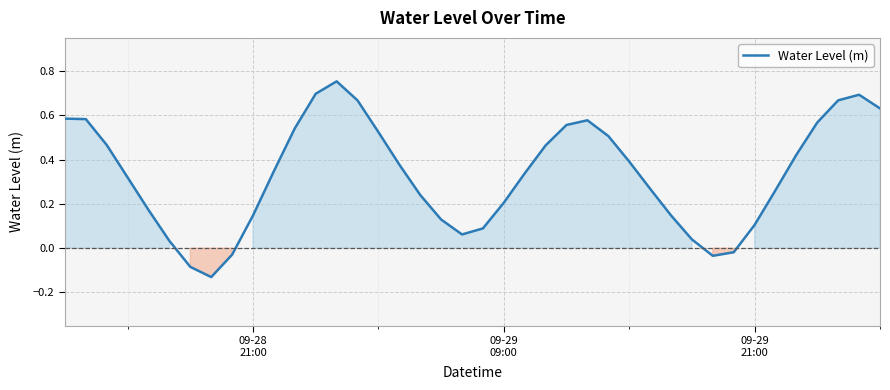

Does the chart have visible grid lines?

Yes